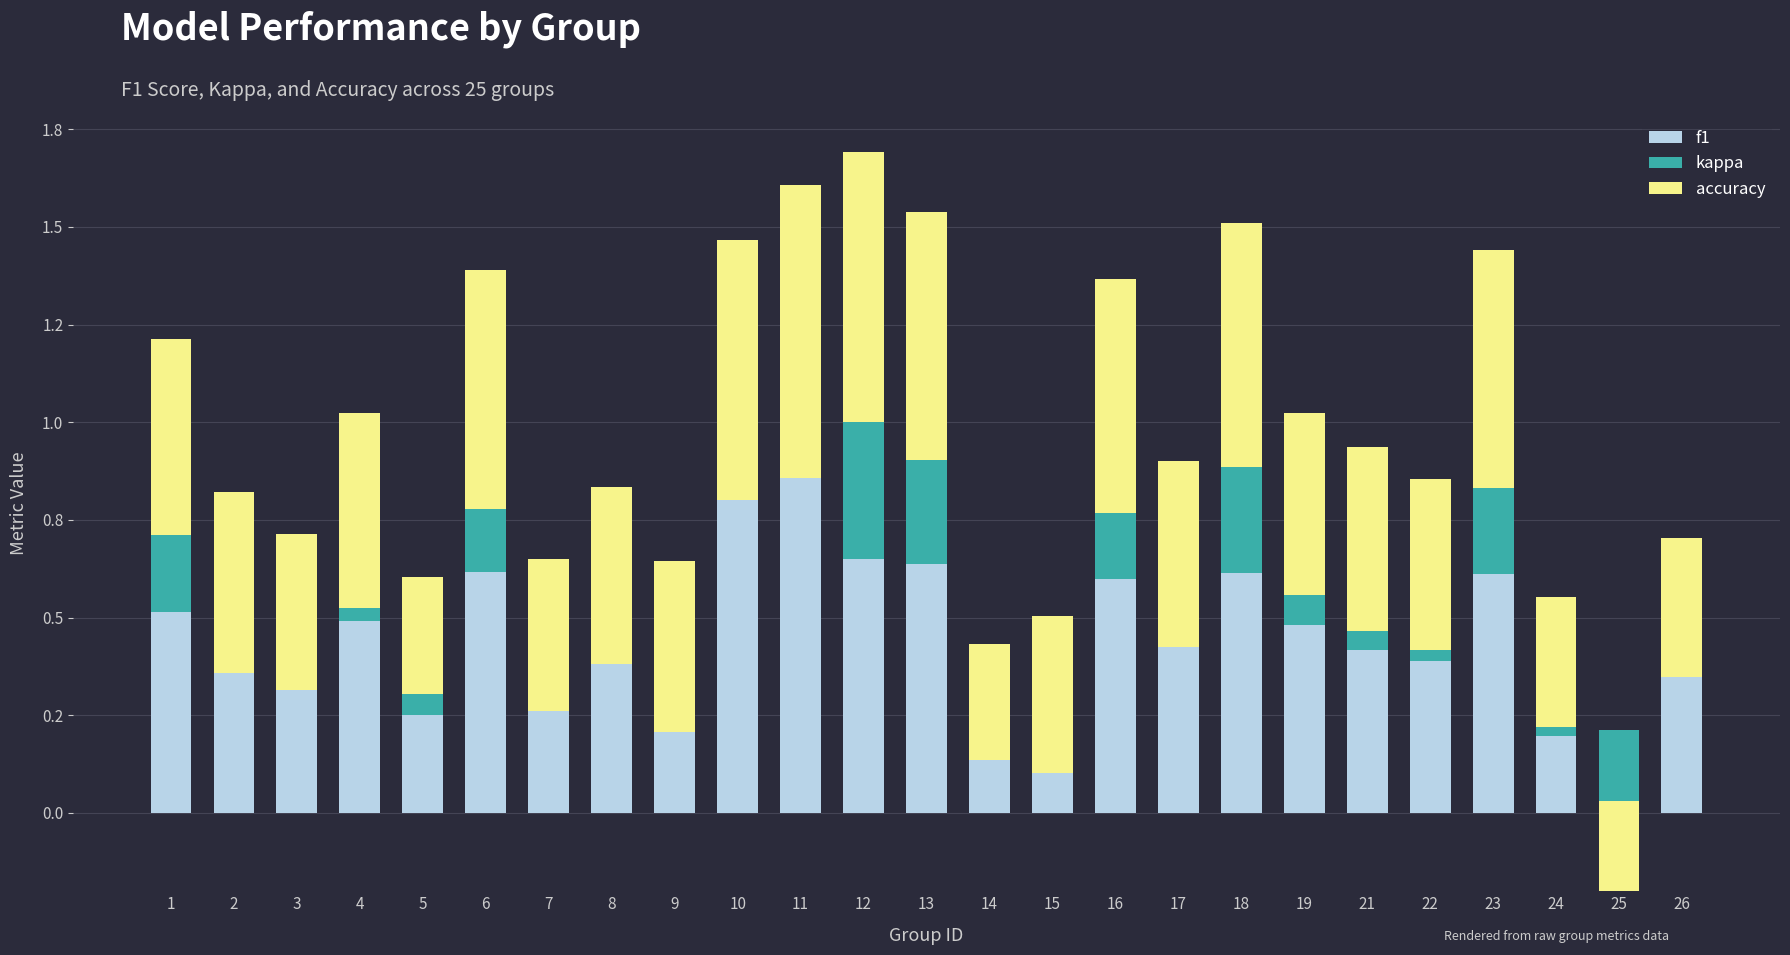

The kappa series shows 0.0 at 4. True or false?

True